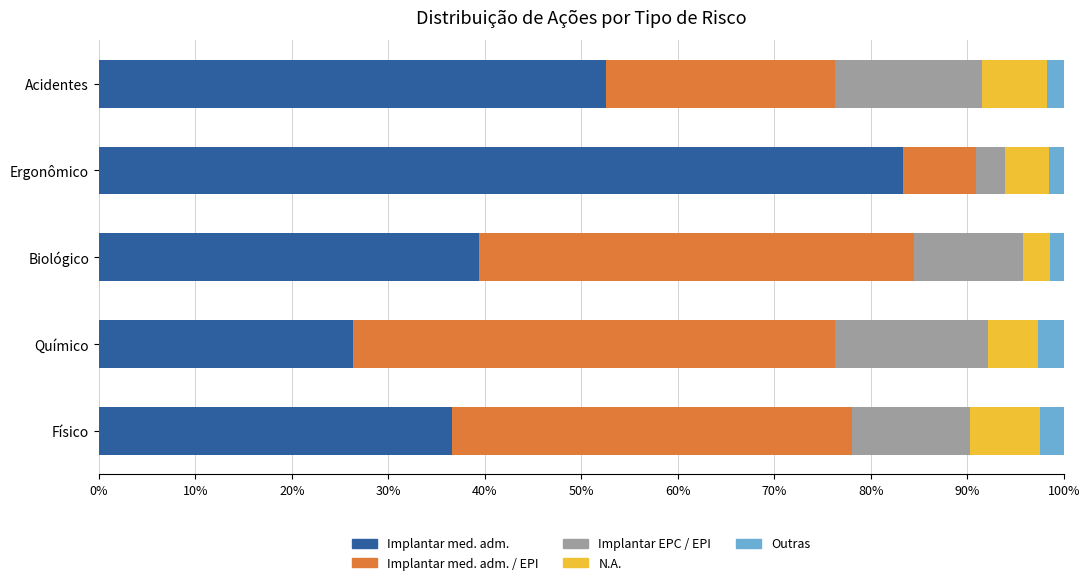

How many categories are shown in the chart?

5